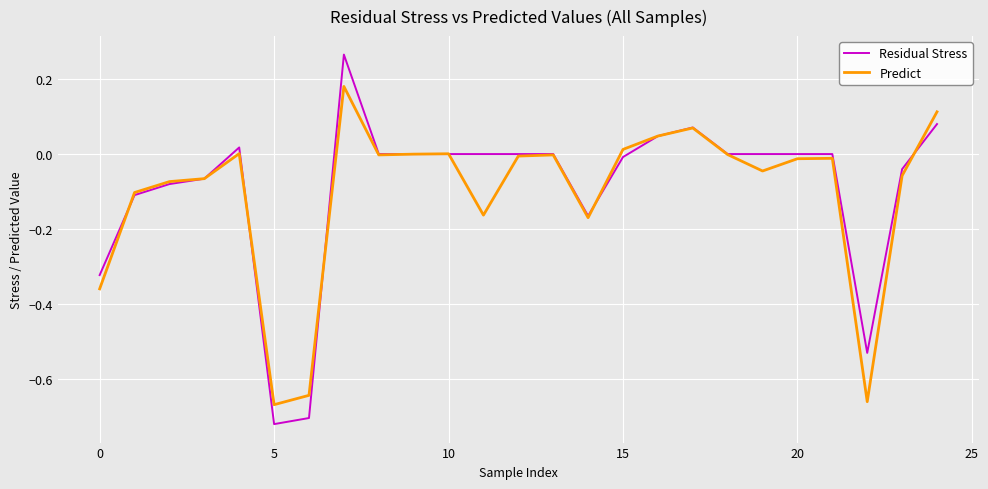

Which series has the widest spread of values?

Residual Stress